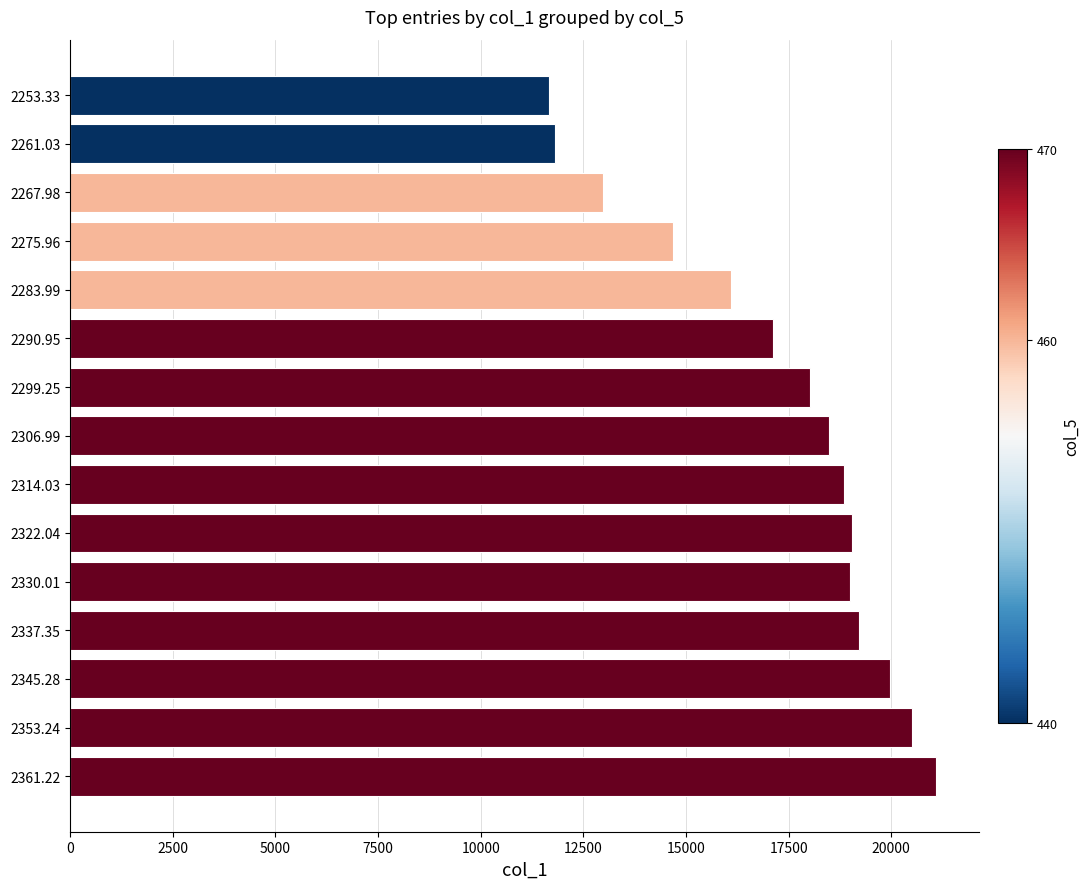

Which label corresponds to the largest value in the chart?

2361.22